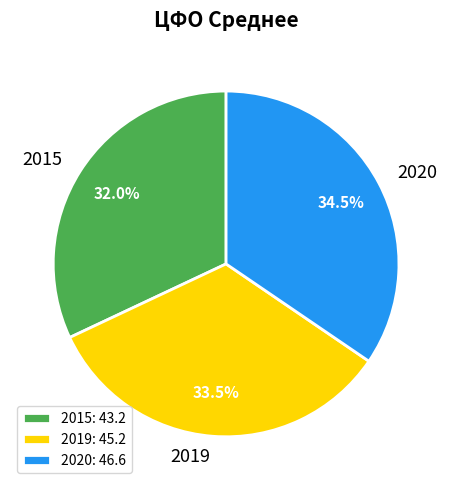

How many segments does this pie chart have?

3